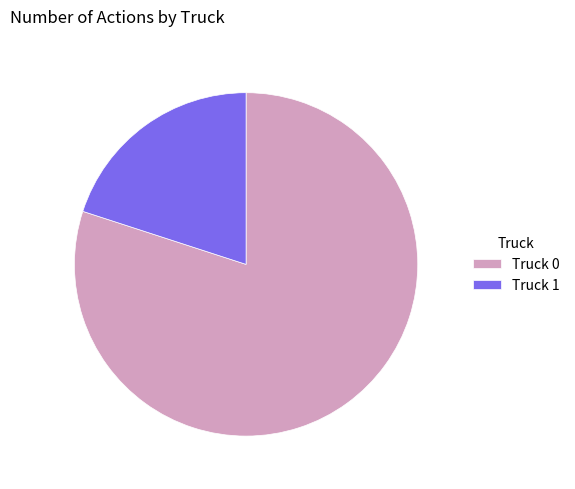

What is the smallest slice in the pie chart?

Truck 1